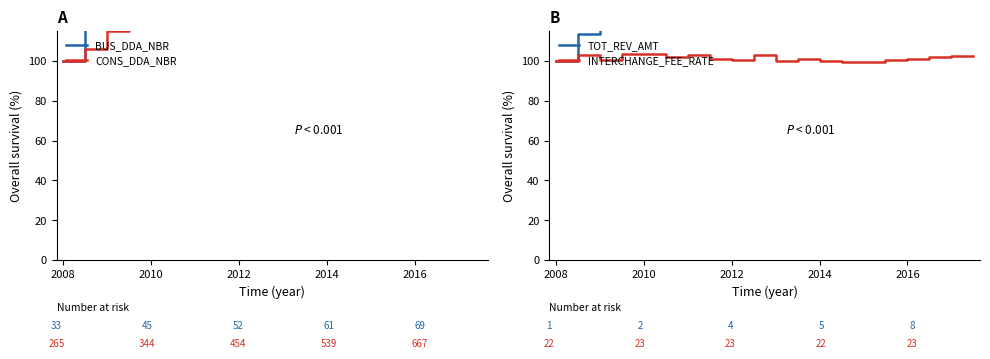

True or false: INTERCHANGE_FEE_RATE has a value of 101.2 at 11.

True